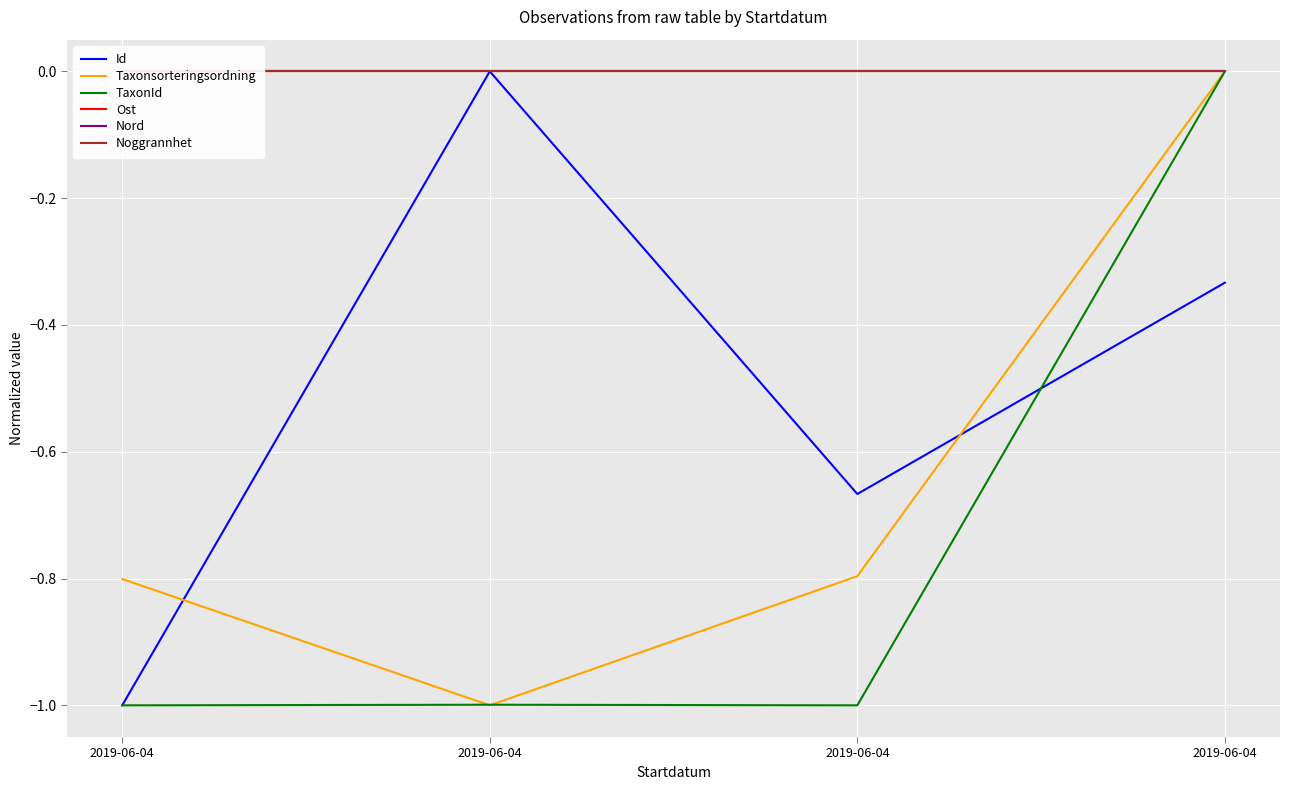

True or false: Nord has more than 1 points higher than both neighbors.

False